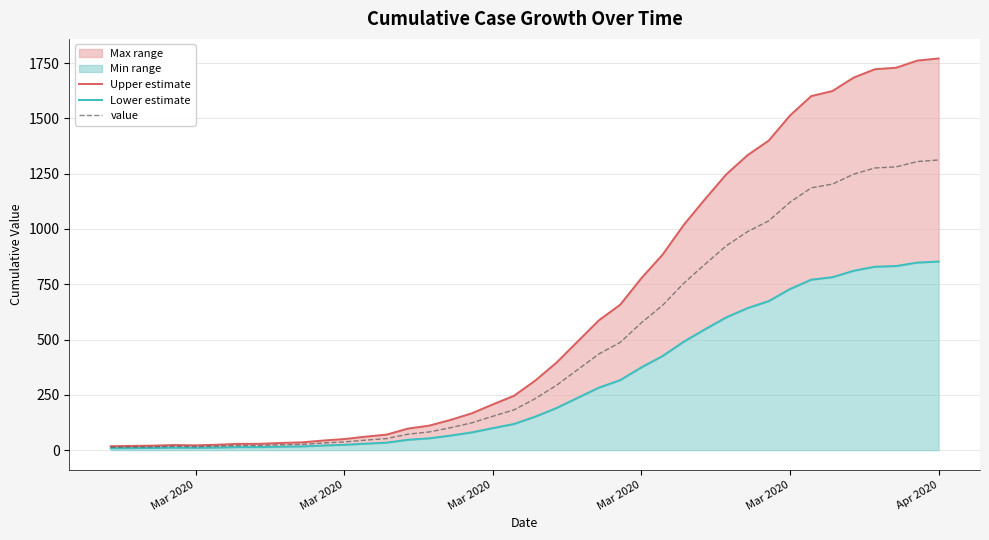

True or false: value and Lower estimate cross at least once.

False